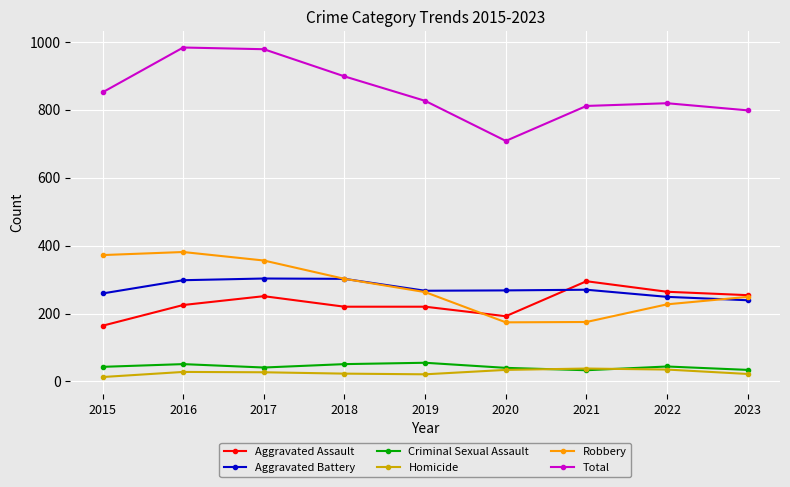

At which category does Robbery reach its first local peak?

2016